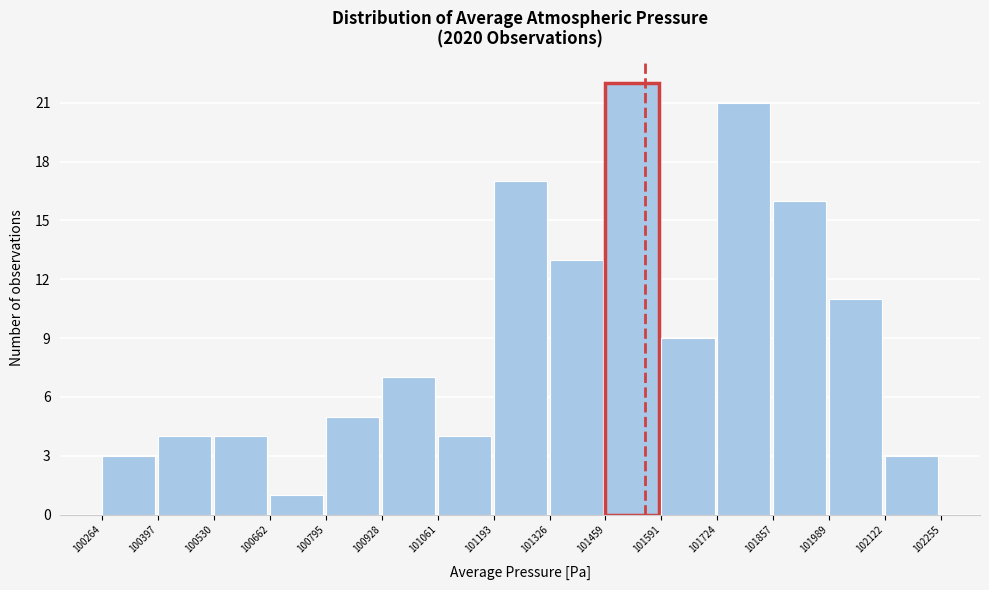

How tall is the bar that spans 101459 to 101591 on the x-axis? The values are not printed on the chart, so give them approximately, as read against the axis.

22